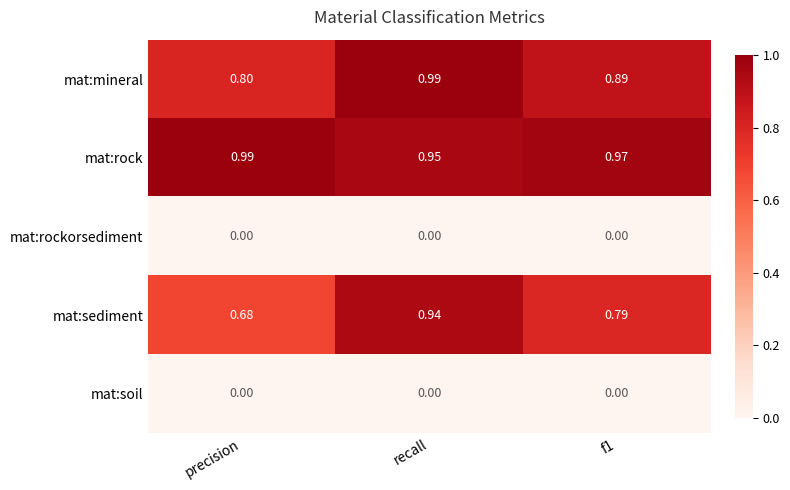

Which series has the largest range (max minus min)?

mat:sediment